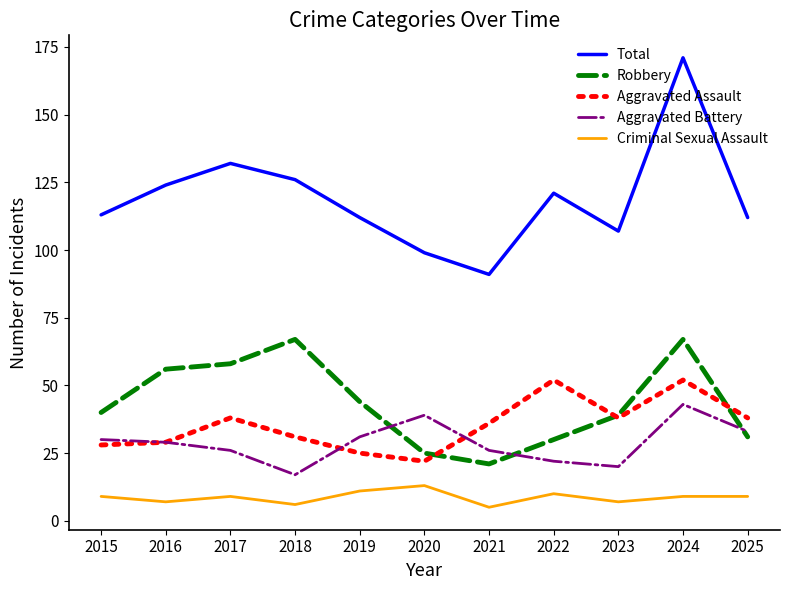

Rank the series by their maximum value, from highest to lowest.

Total, Robbery, Aggravated Assault, Aggravated Battery, Criminal Sexual Assault